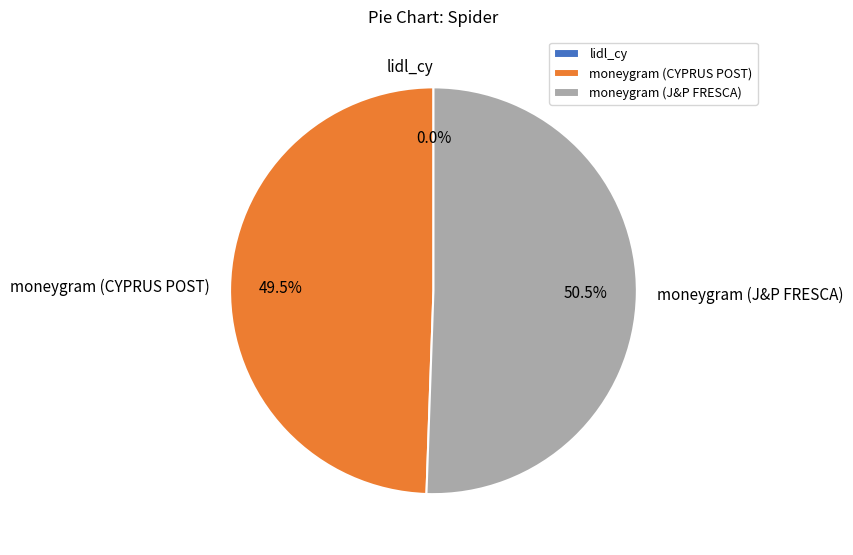

The moneygram (J&P FRESCA) slice represents 59% of the pie. True or false?

False